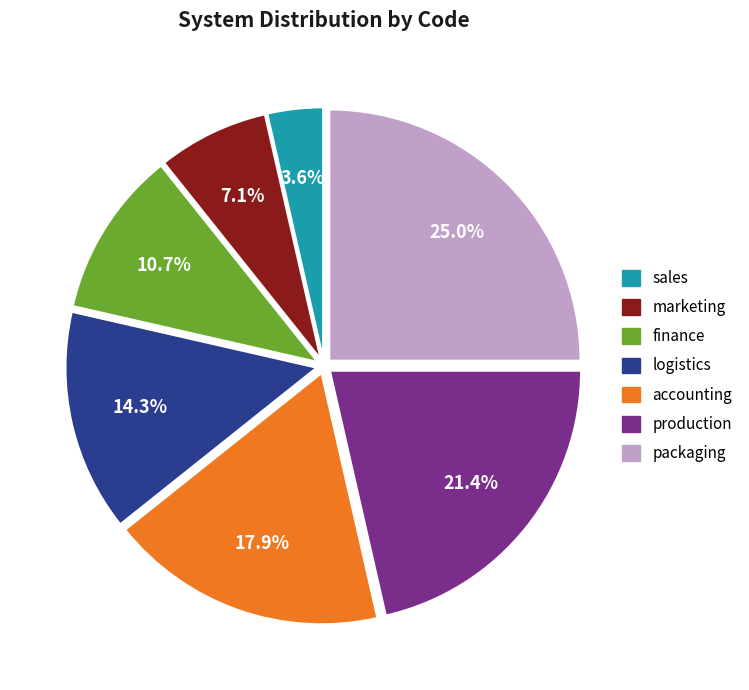

Between finance and production, which is larger?

production